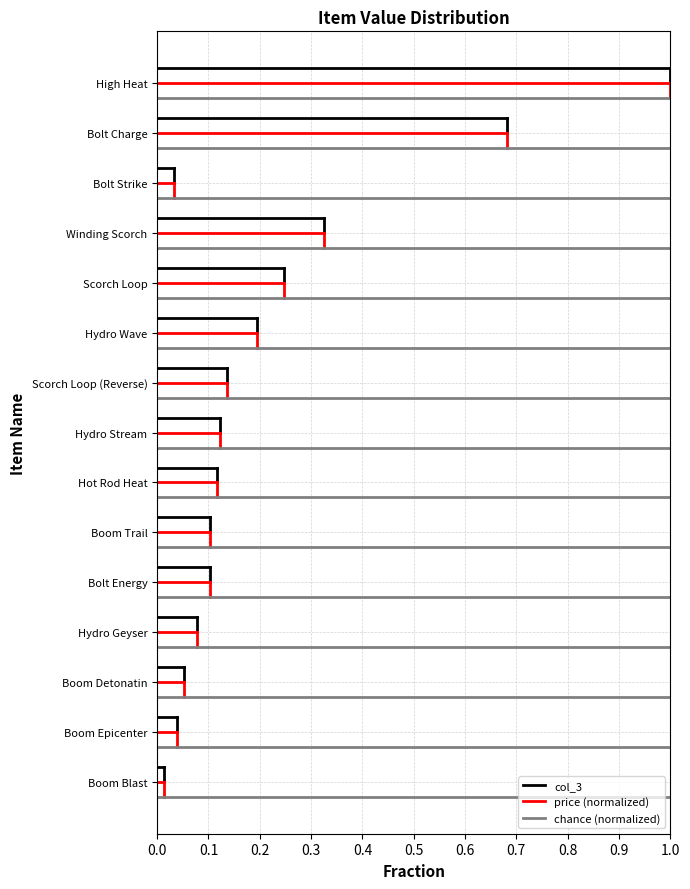

Between 0.0 and 1.0, which series saw the biggest shift?

col_3